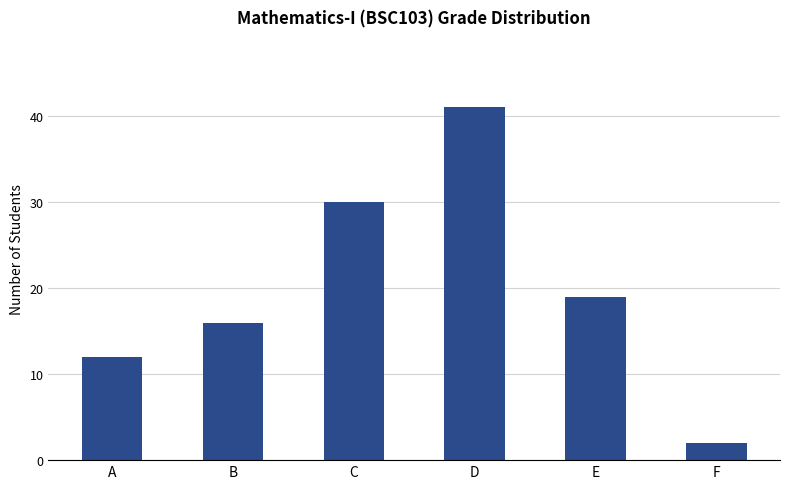

What is the sum of the values at D and F?

43